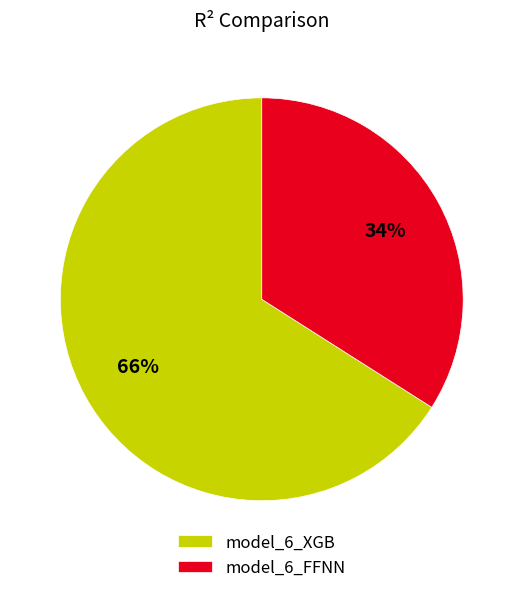

What percentage is the model_6_XGB slice, to the nearest percent?

66%